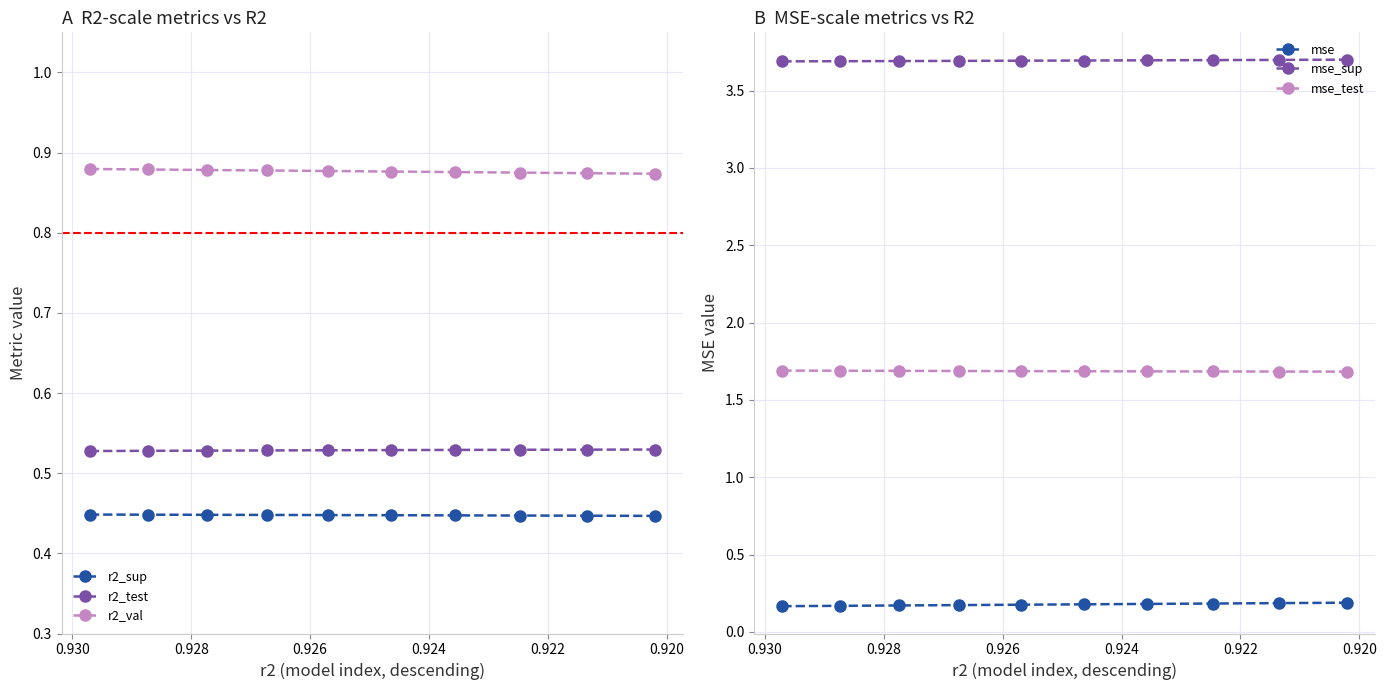

At how many categories does at least one series exceed 2?

10